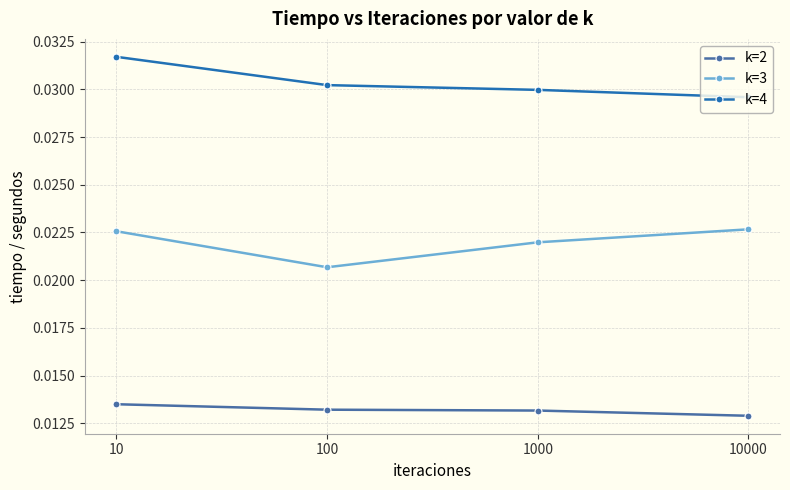

Rank the series at 1000 from lowest to highest value.

k=2, k=3, k=4